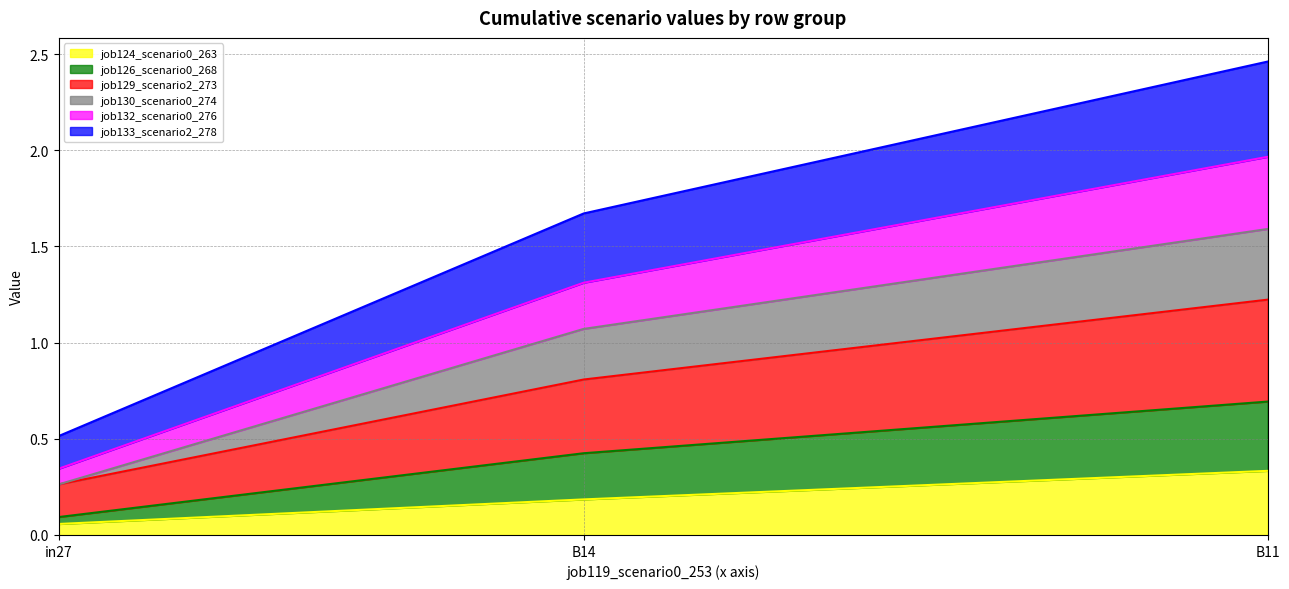

Which category has the lowest value in the job133_scenario2_278 series?

in27